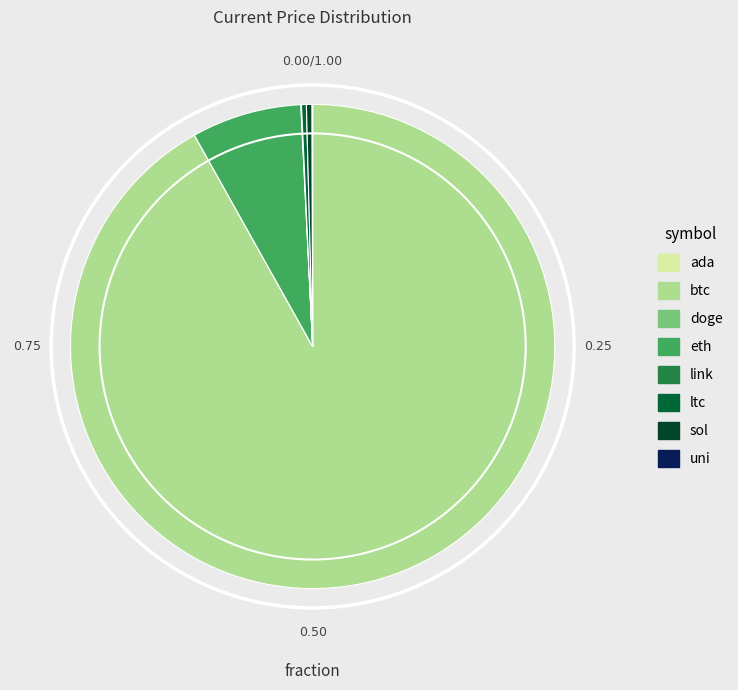

Which has a higher value, link or ada?

link